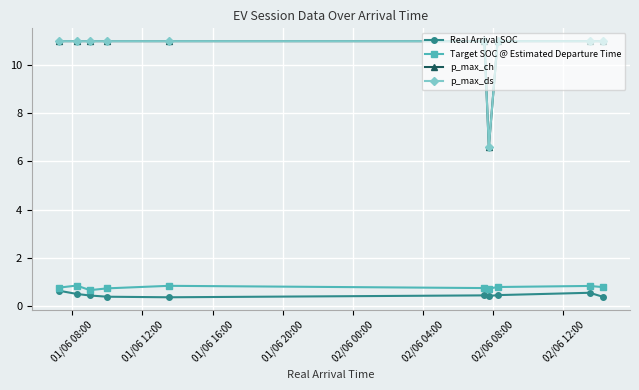

What are all the series names shown in the legend?

Real Arrival SOC, Target SOC @ Estimated Departure Time, p_max_ch, p_max_ds